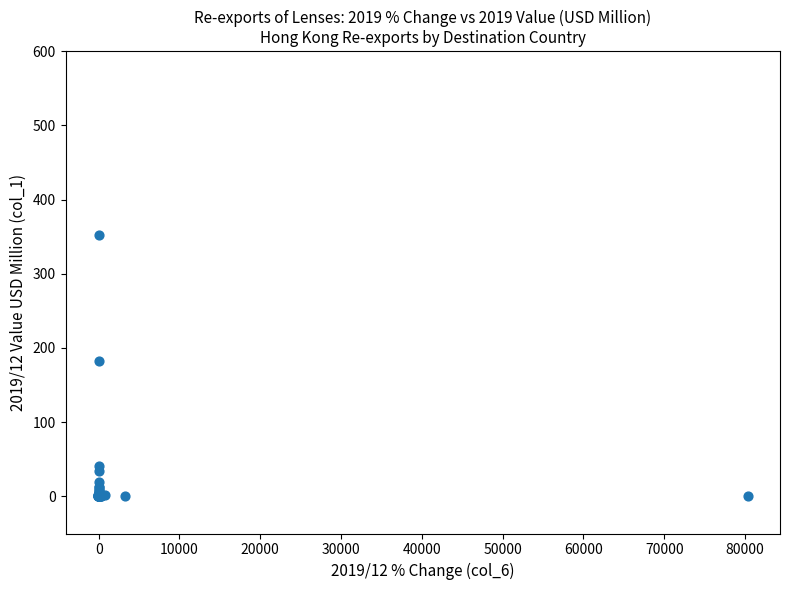

What Y value in the scatter plot is closest to 176?

183.1